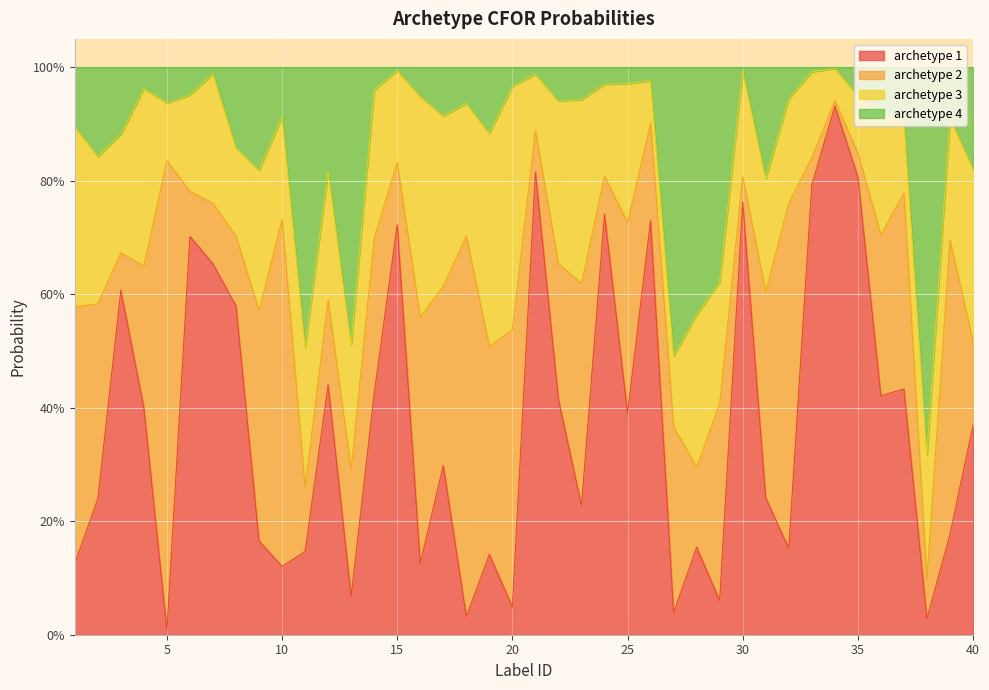

What are all the series names shown in the legend?

archetype 1, archetype 2, archetype 3, archetype 4